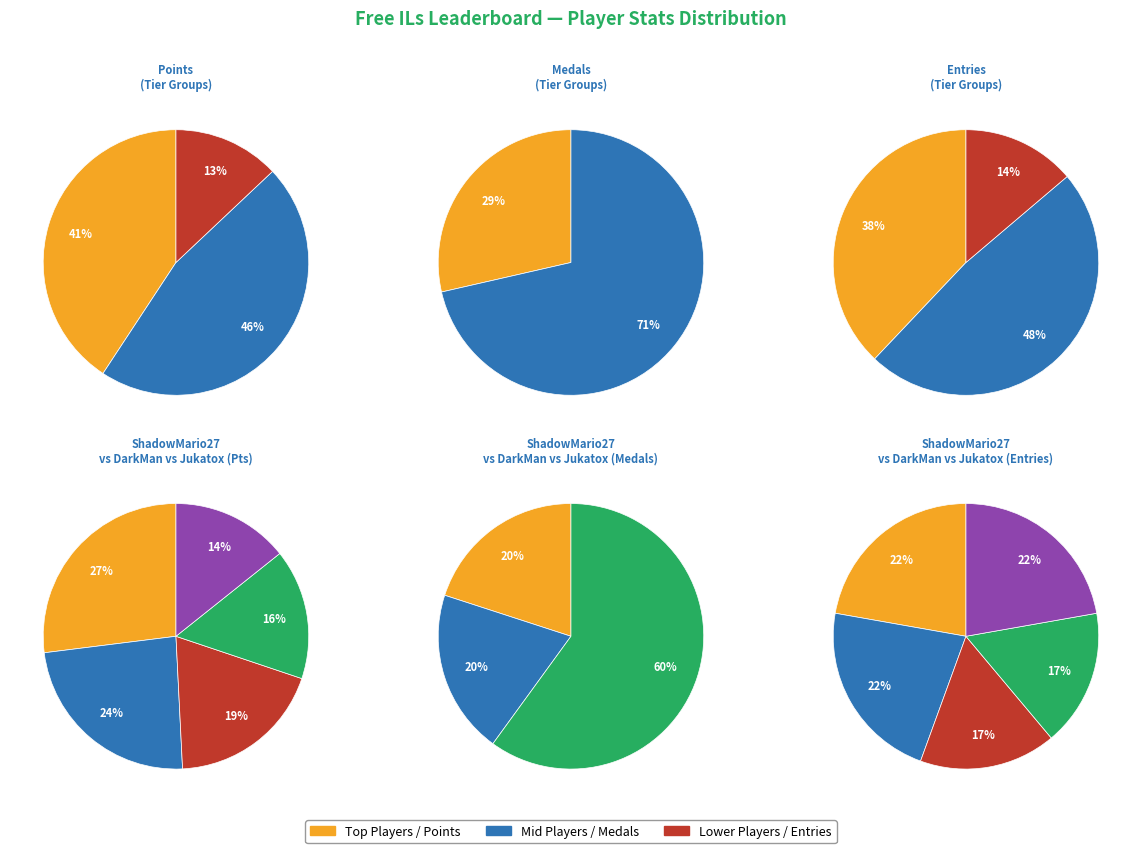

Is it true that DarkMan is 14% of the pie?

True